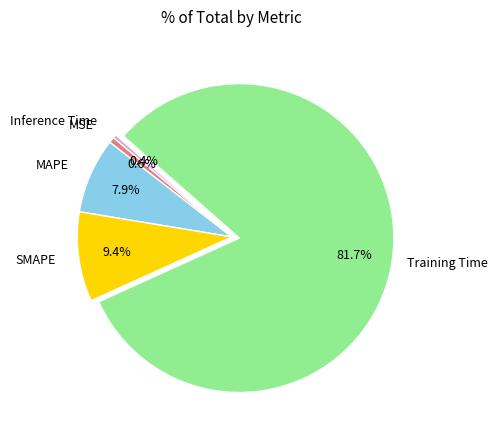

Which category has the biggest portion of the pie?

Training Time